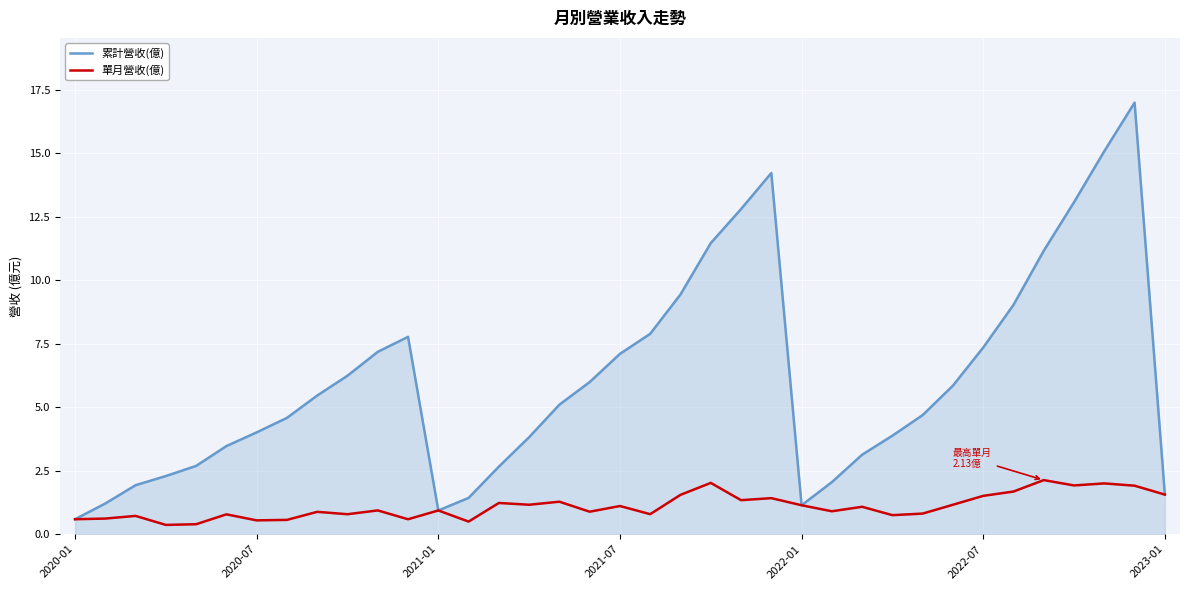

List the series in order of their overall mean, lowest first.

單月營收(億), 累計營收(億)